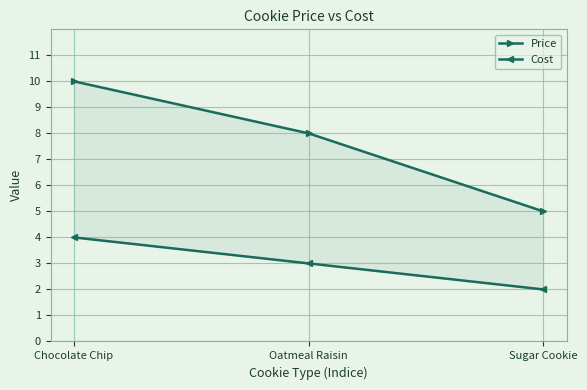

At which label does Cost reach its peak?

Chocolate Chip